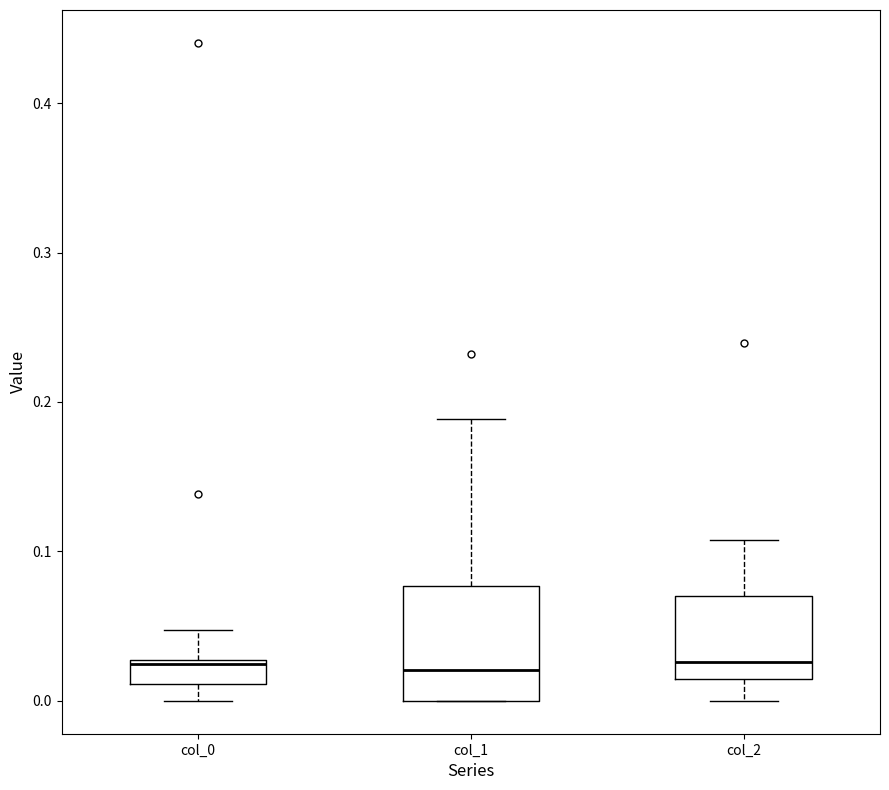

Where does the lower whisker of the box for col_0 end on the y-axis? The values are not printed on the chart, so give them approximately, as read against the axis.

0.00